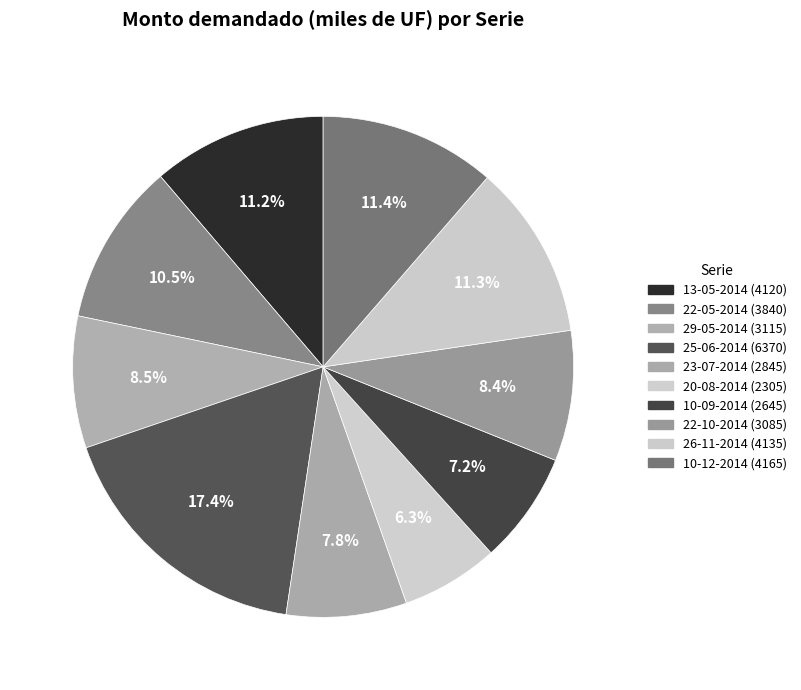

To the nearest percent, what portion does 10-09-2014 represent?

7%